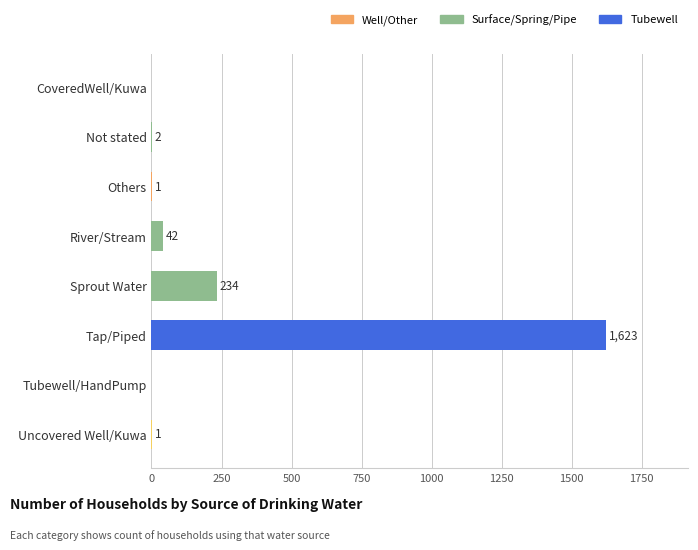

What is the sum of all values?

1903